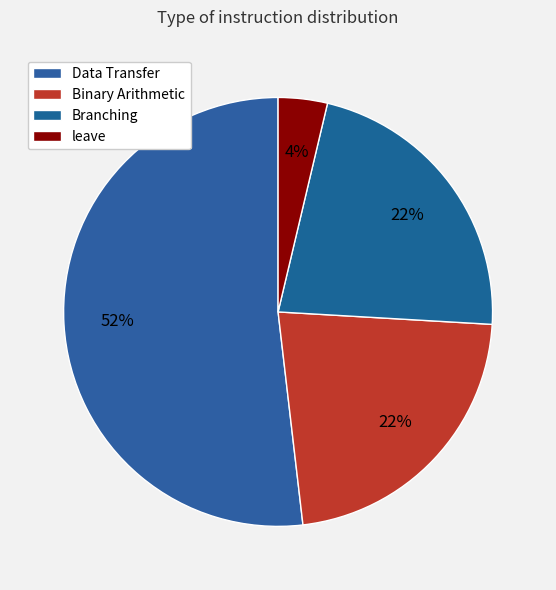

Approximately how many times larger is the value at Binary Arithmetic compared to Data Transfer?

0.4